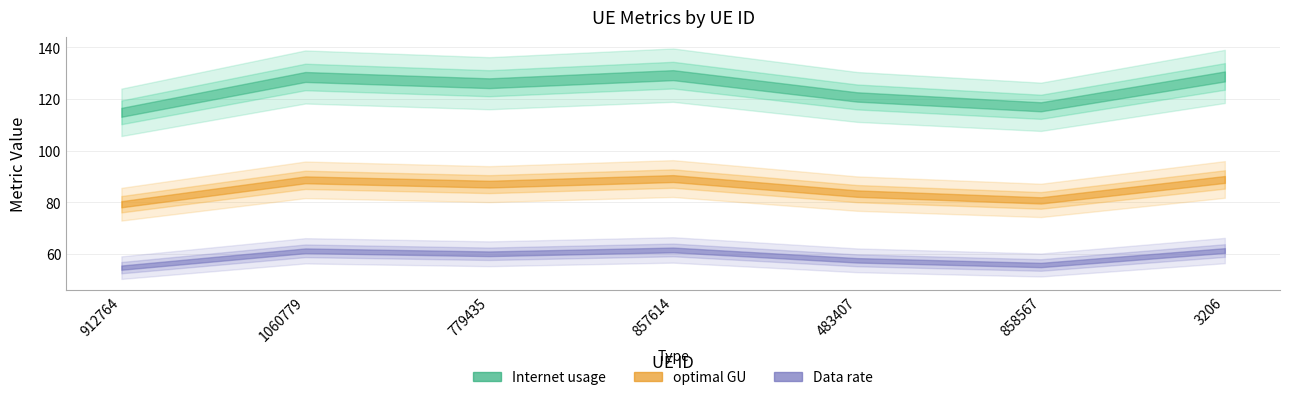

Where does the Internet usage series first go above 126?

1060779